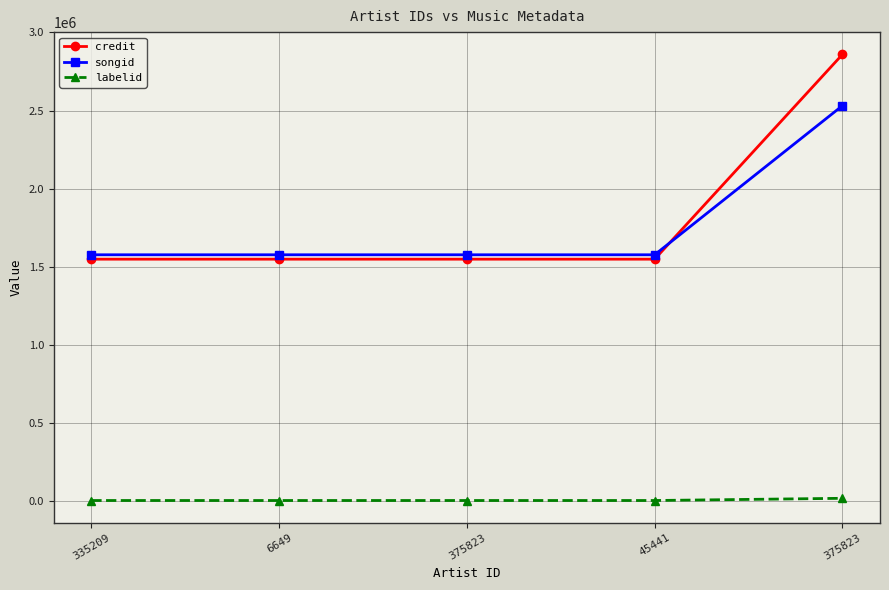

Where is songid nearest to the value 2053558?

335209